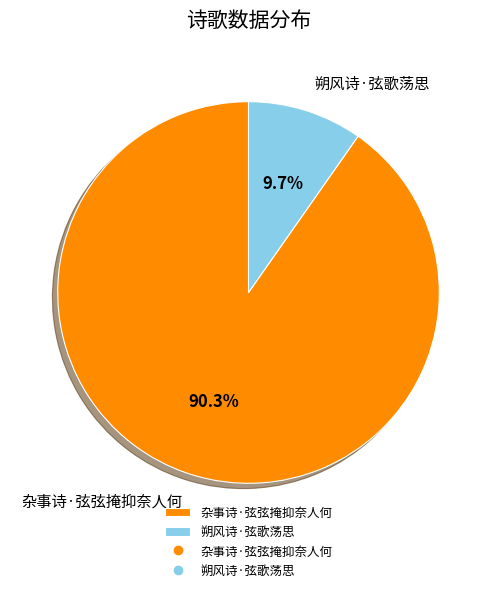

How many slices are in this pie chart?

2